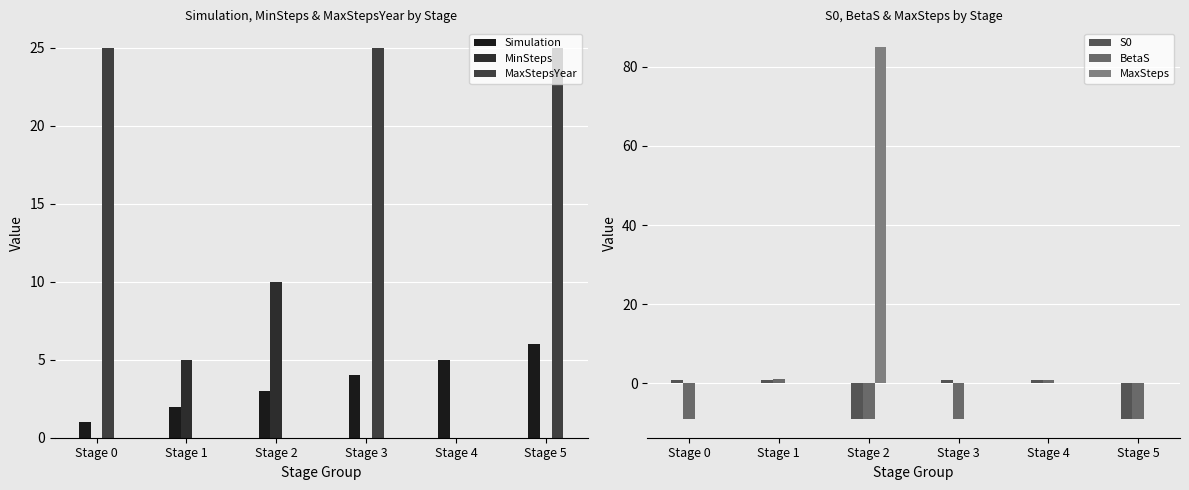

Count the number of categories in the chart.

6